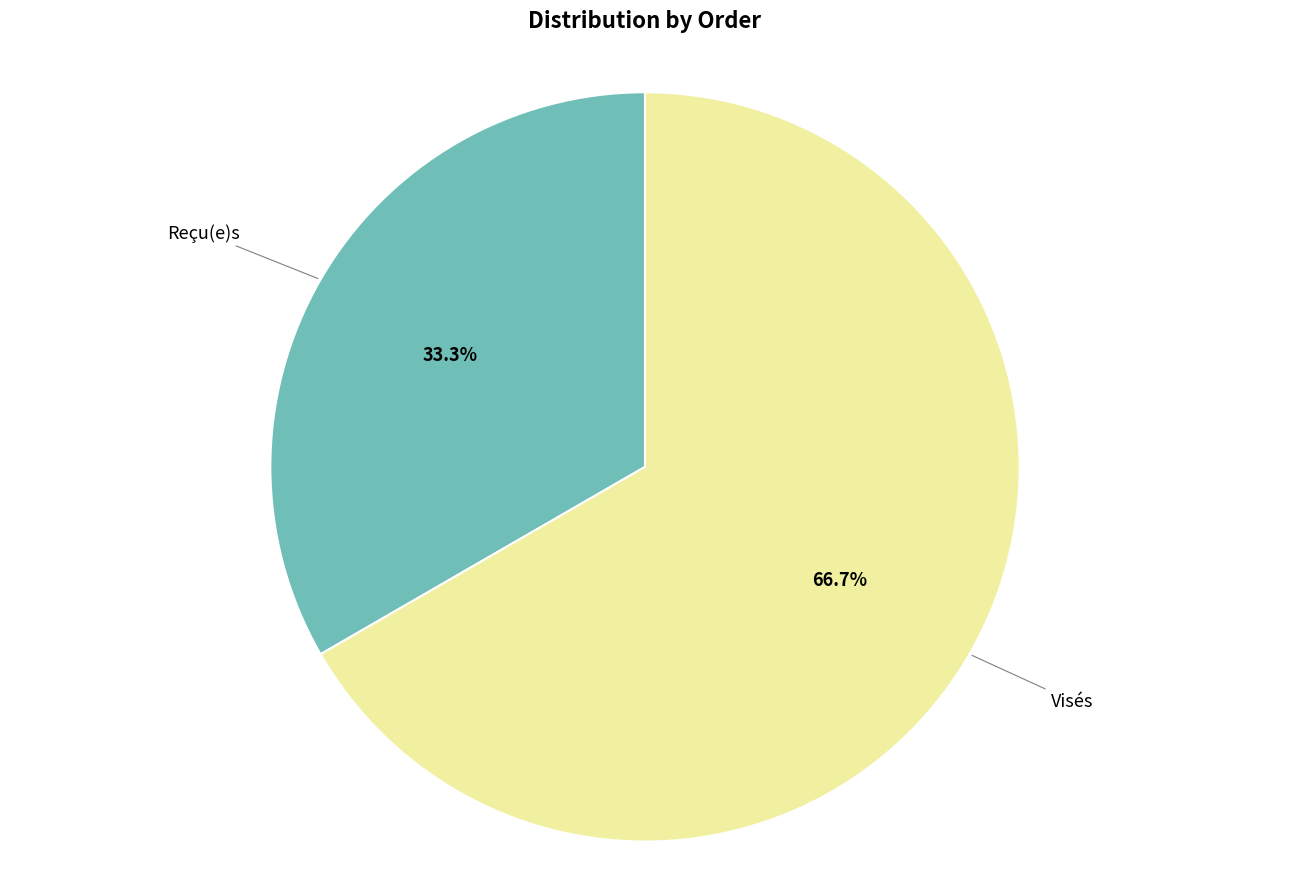

Between Reçu(e)s and Visés, which is larger?

Visés